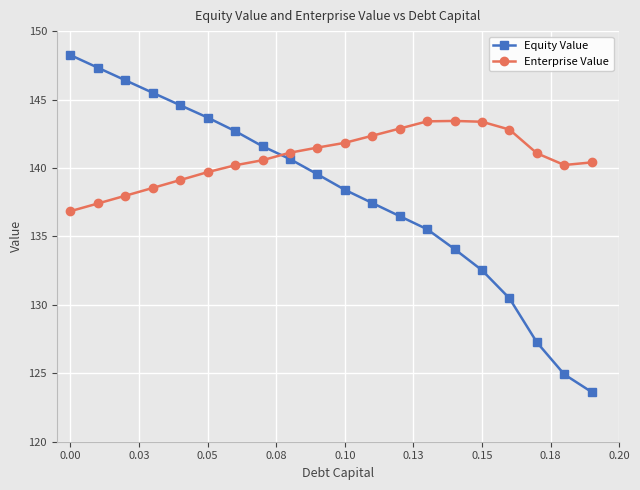

True or false: Enterprise Value and Equity Value intersect in this chart.

True